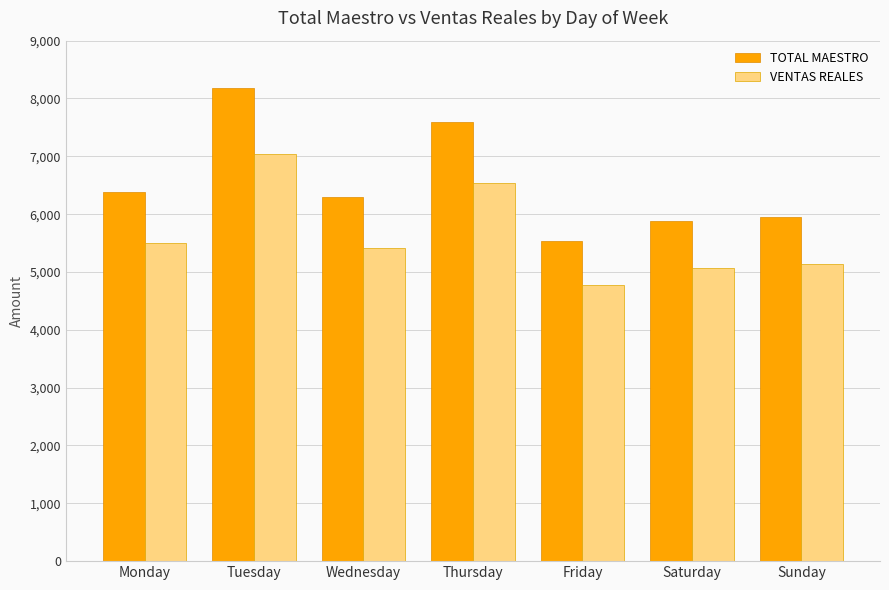

What is the difference between the highest and lowest values at Sunday?

821.6